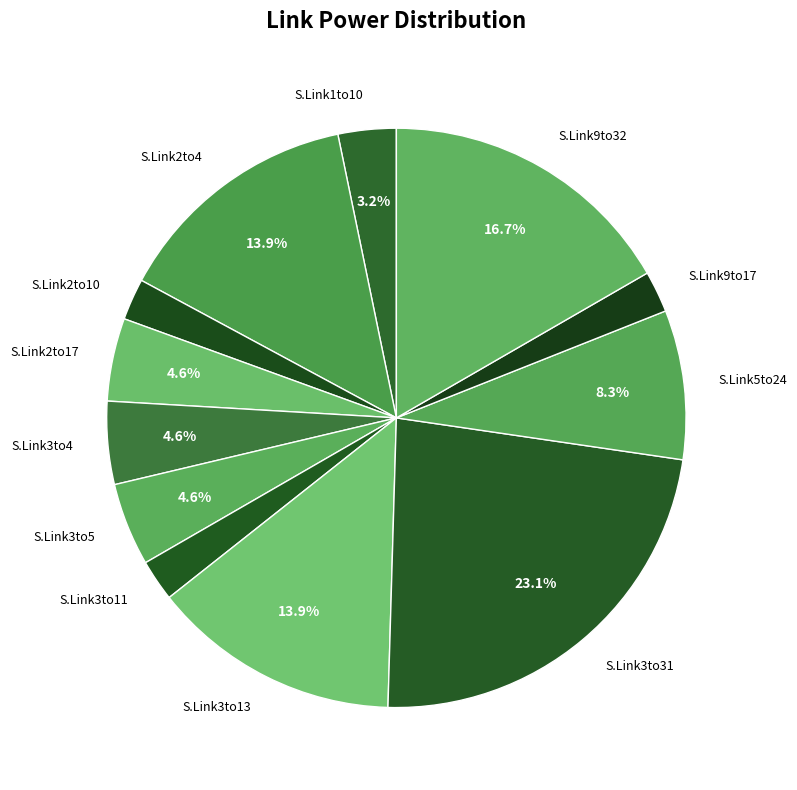

Do S.Link3to5 and S.Link9to32 together represent more than half of the pie?

No